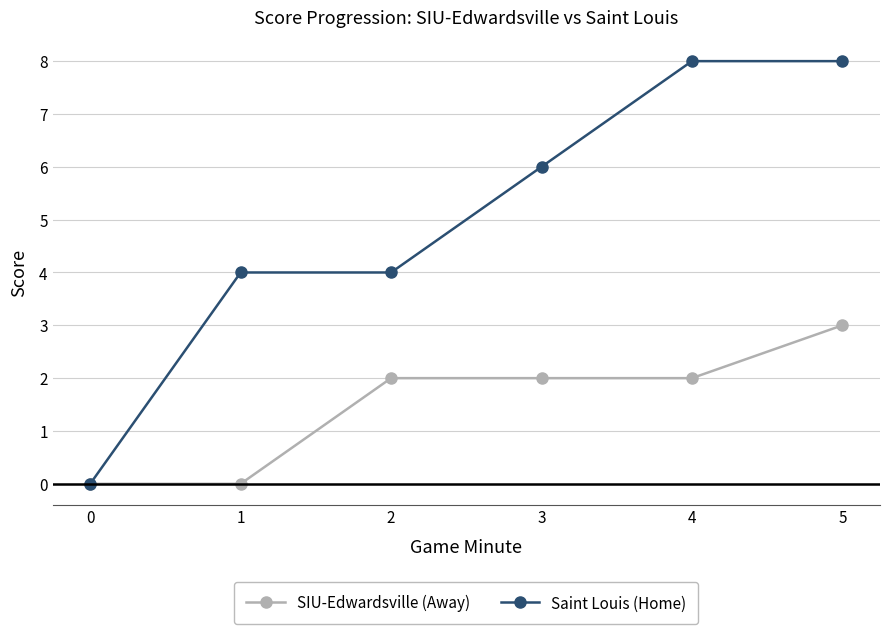

At which category is the sum across all series the highest?

5